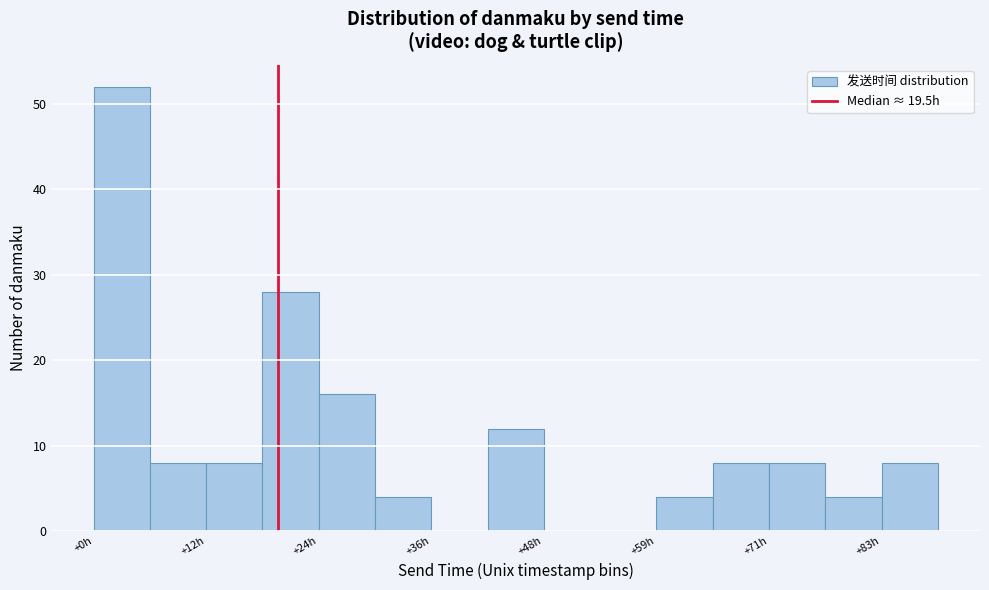

Read against the x-axis, roughly where is the centre of the tallest bar?

2